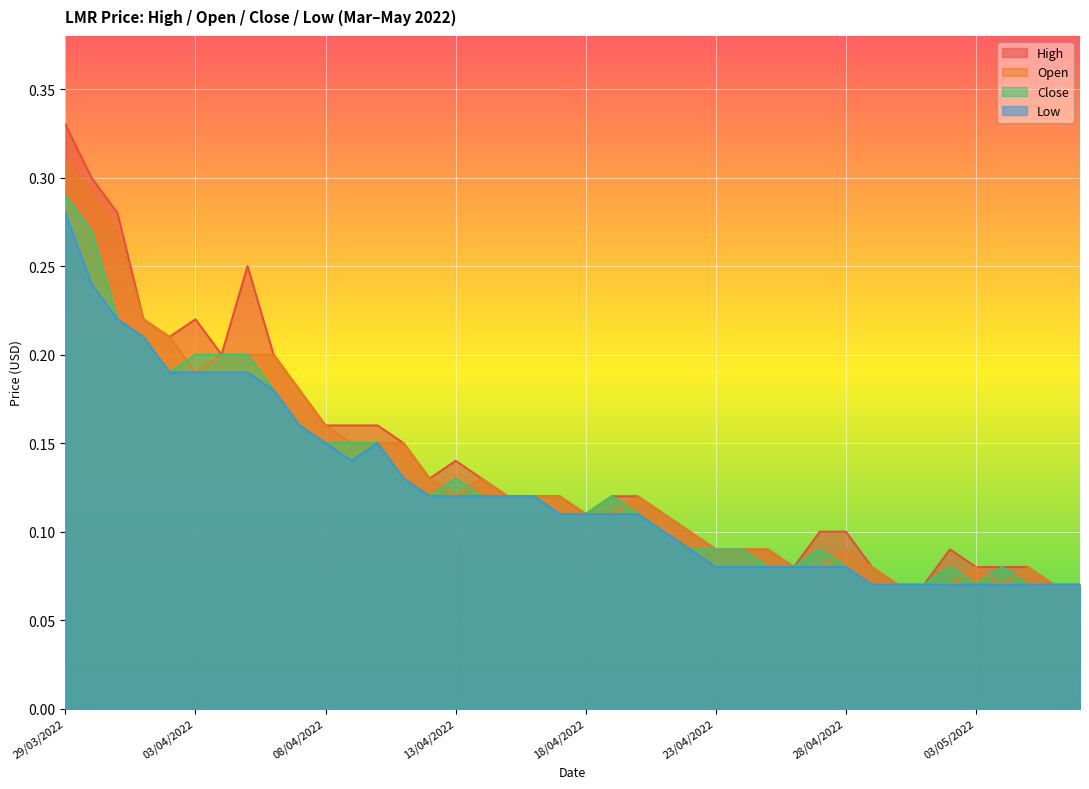

Between 02/04/2022 and 28/04/2022, which series saw the biggest shift?

open